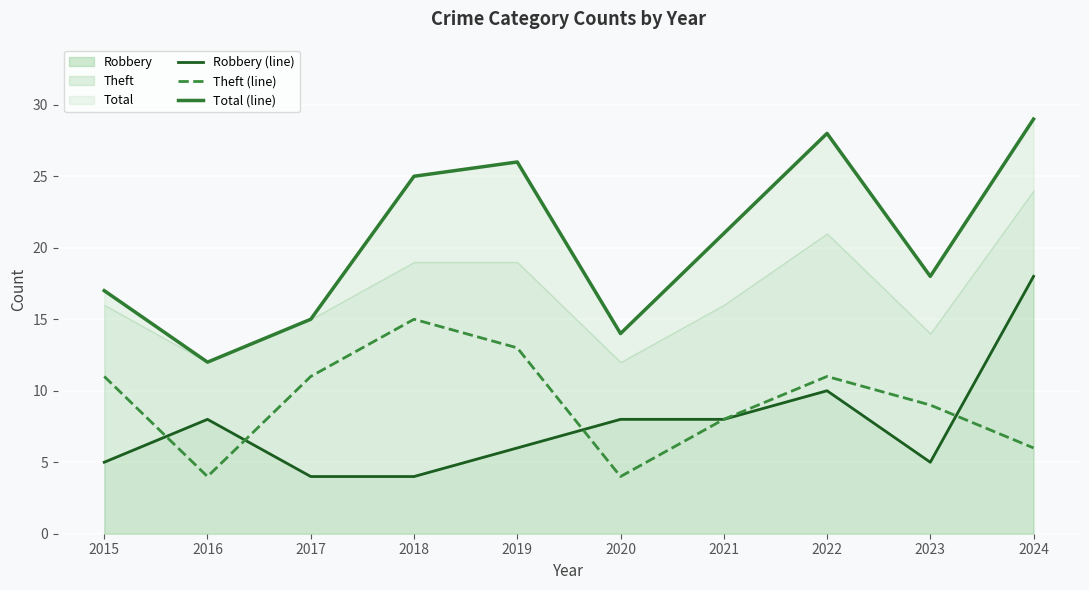

What is the lowest value of the Theft (line) series?

4